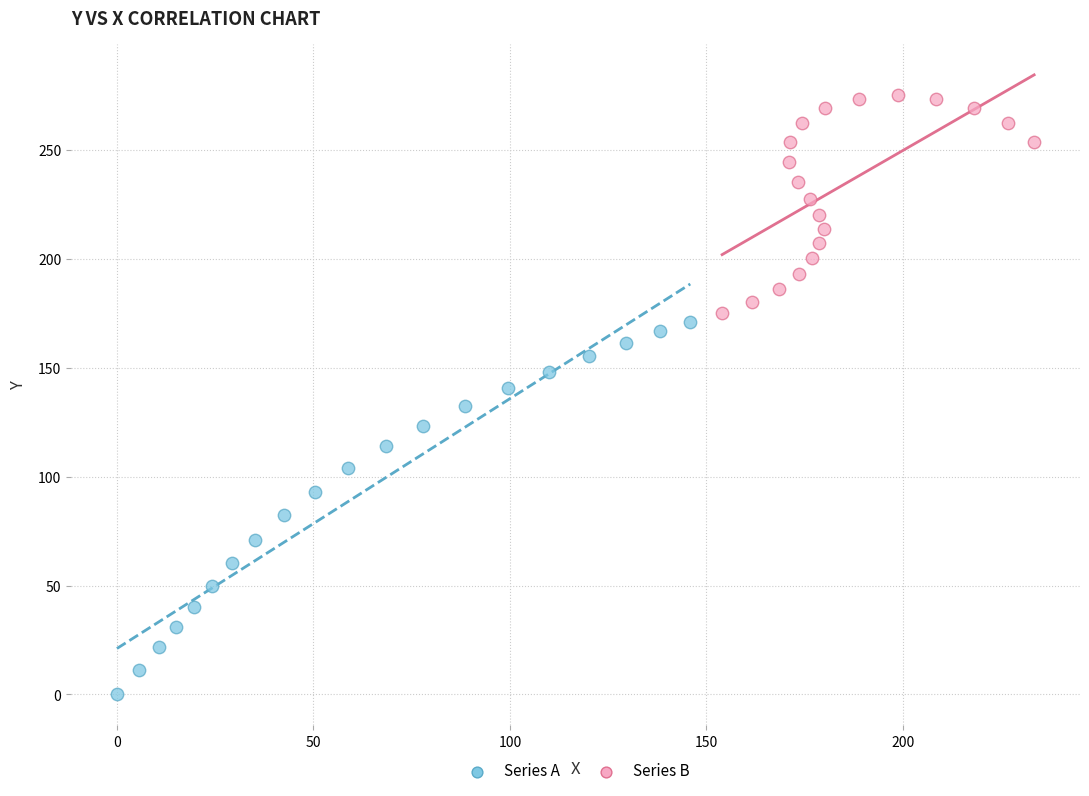

Which series contains the highest Y value?

Series B